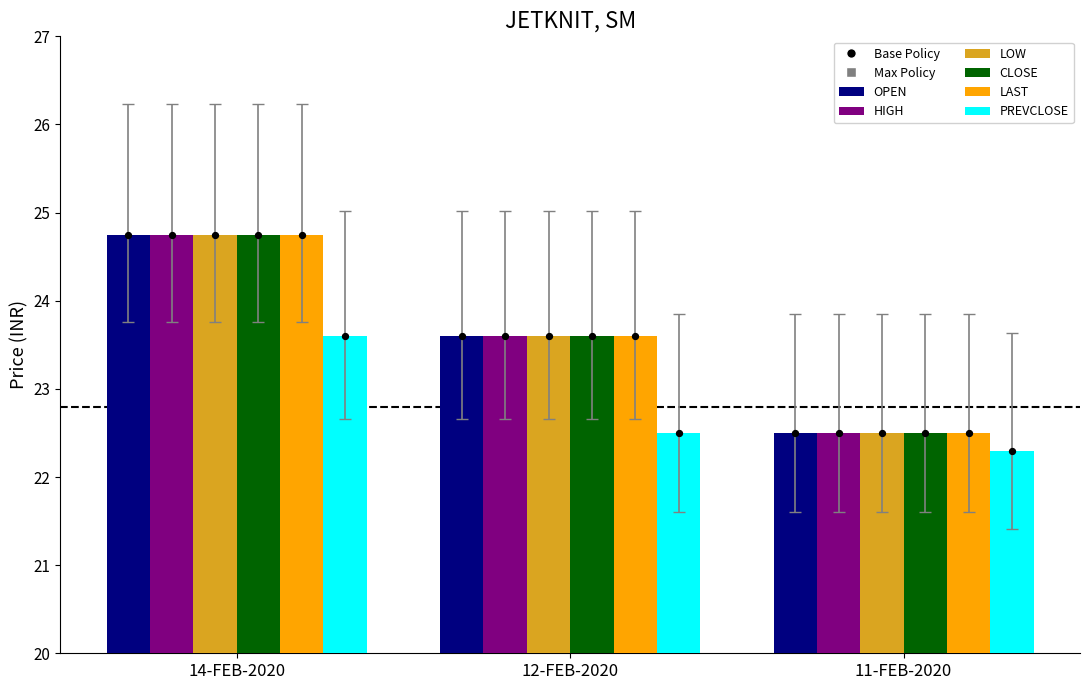

What is the total value across all series at 14-FEB-2020?

147.3